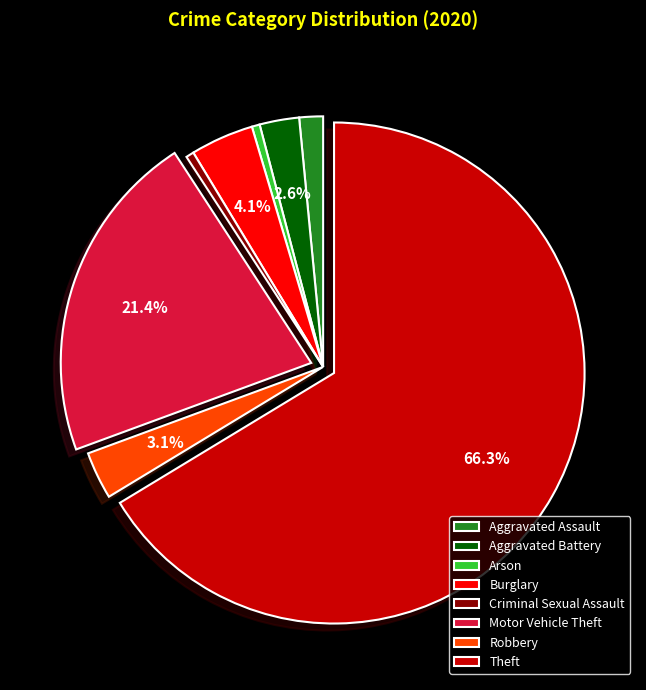

How many slices are in this pie chart?

8